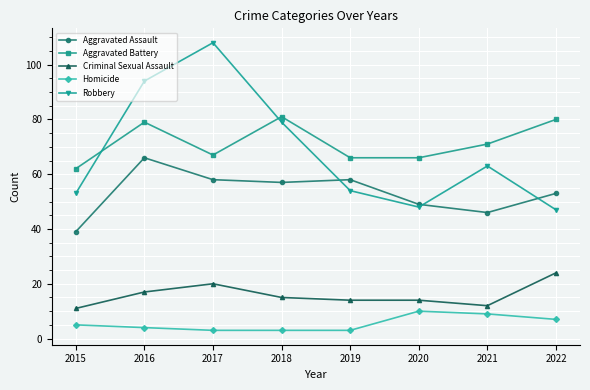

Which category has the highest value across all series?

2017